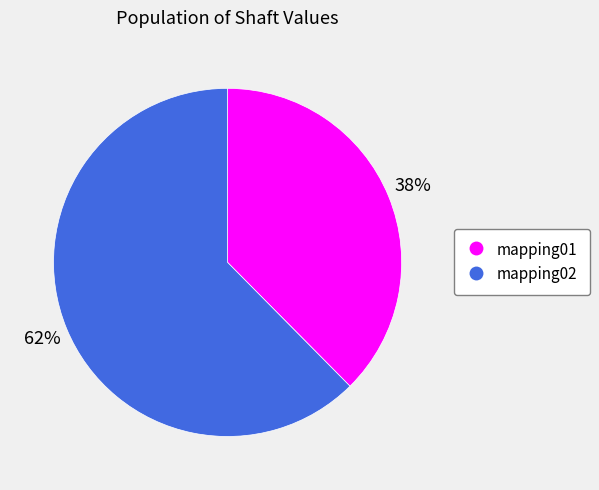

Is there a majority slice in this chart?

Yes